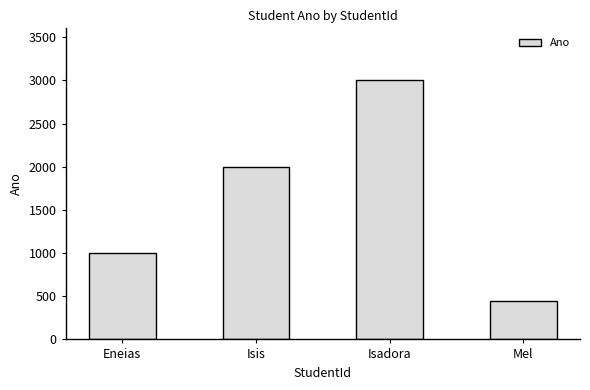

List the labels in order of value, largest first.

Isadora, Isis, Eneias, Mel